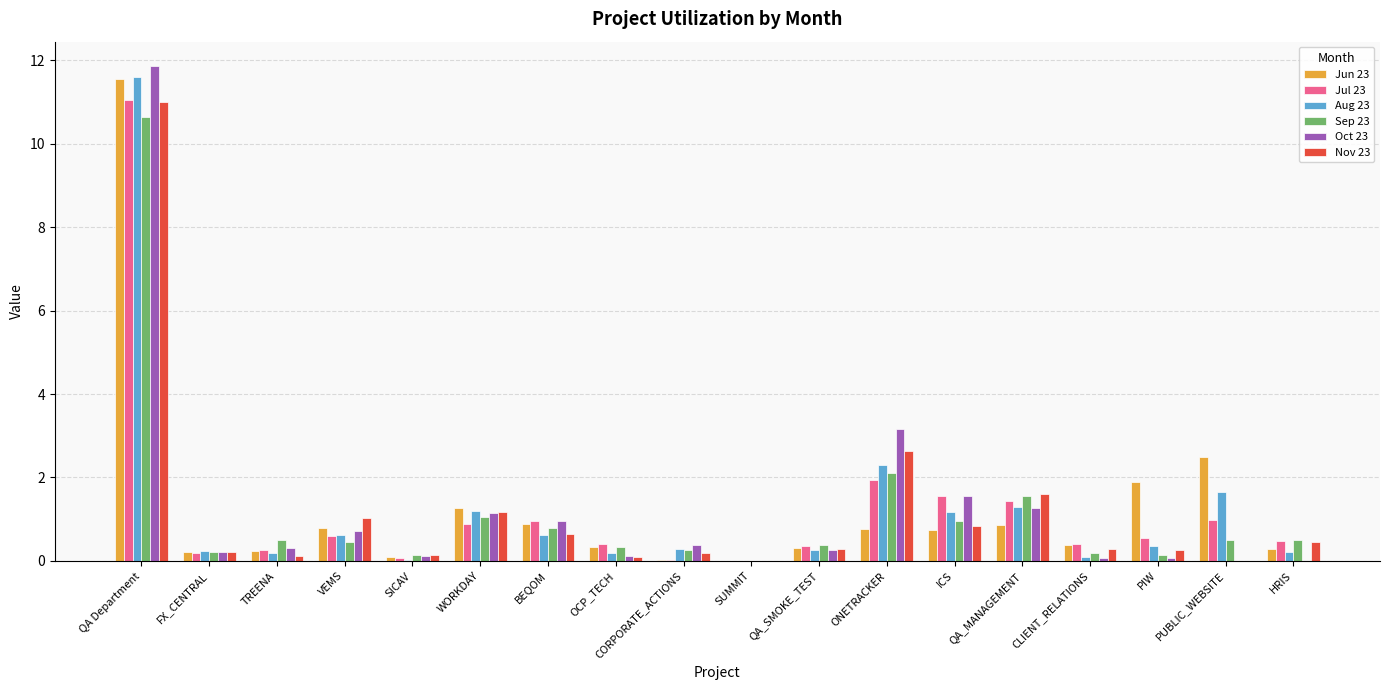

What is the average value of the Jul 23 series?

1.2